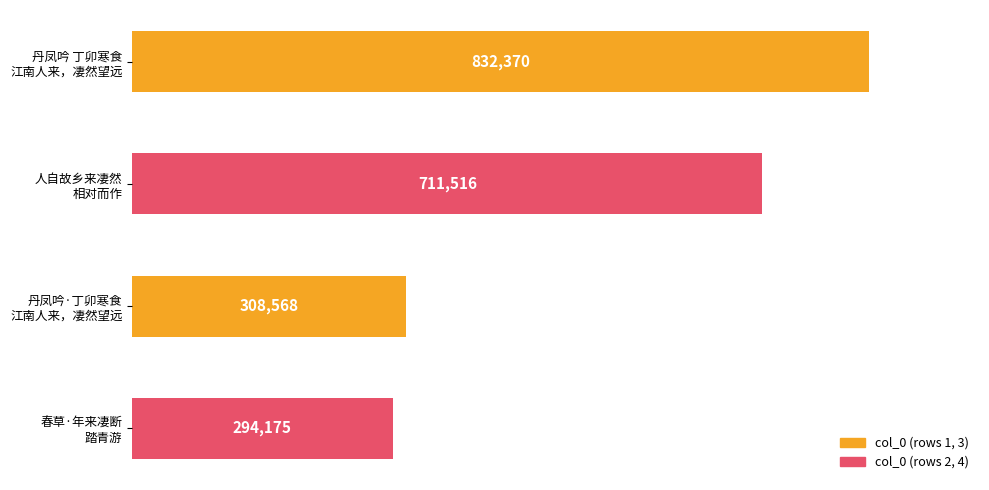

Reading bottom to top, what are all the values shown in this chart?

294175	308568	711516	832370